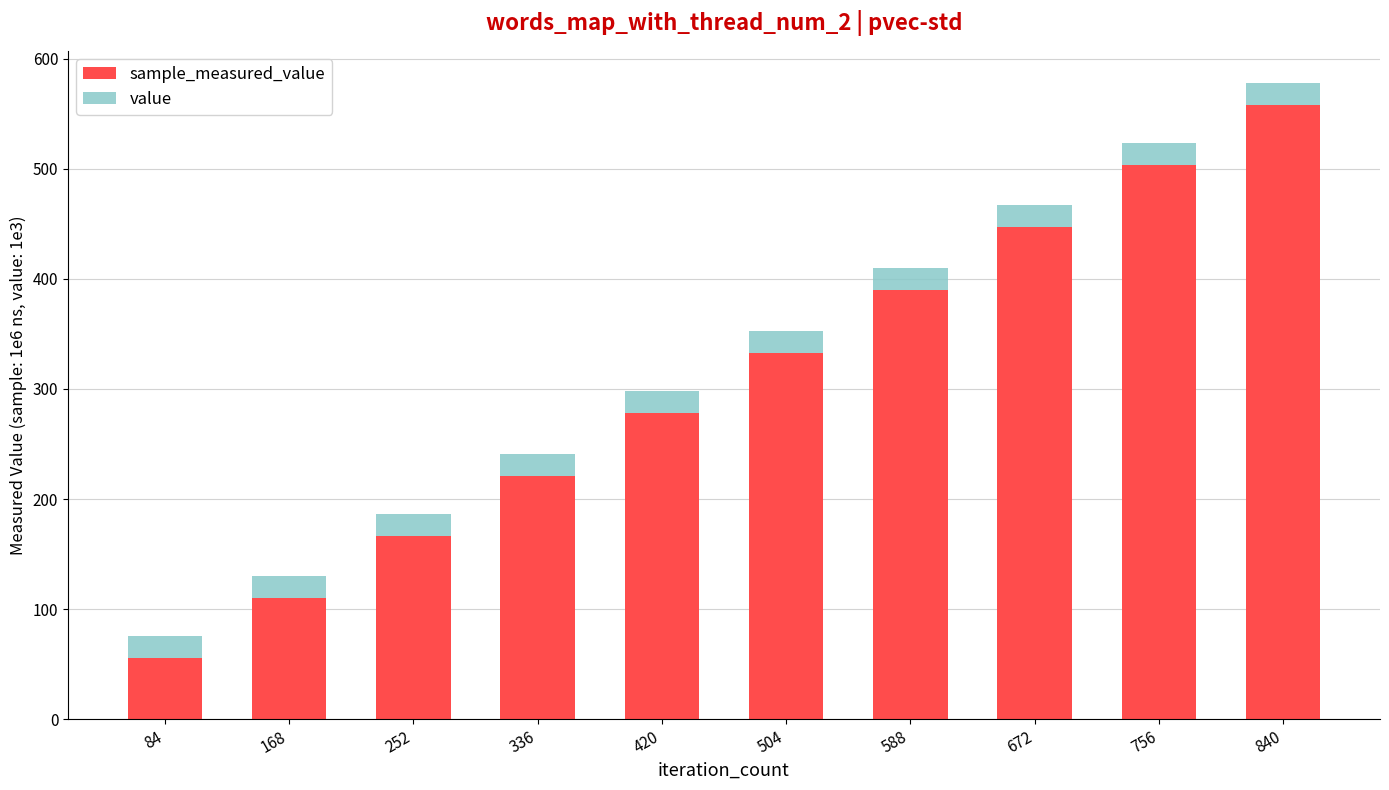

At which category is the sum across all series the highest?

840